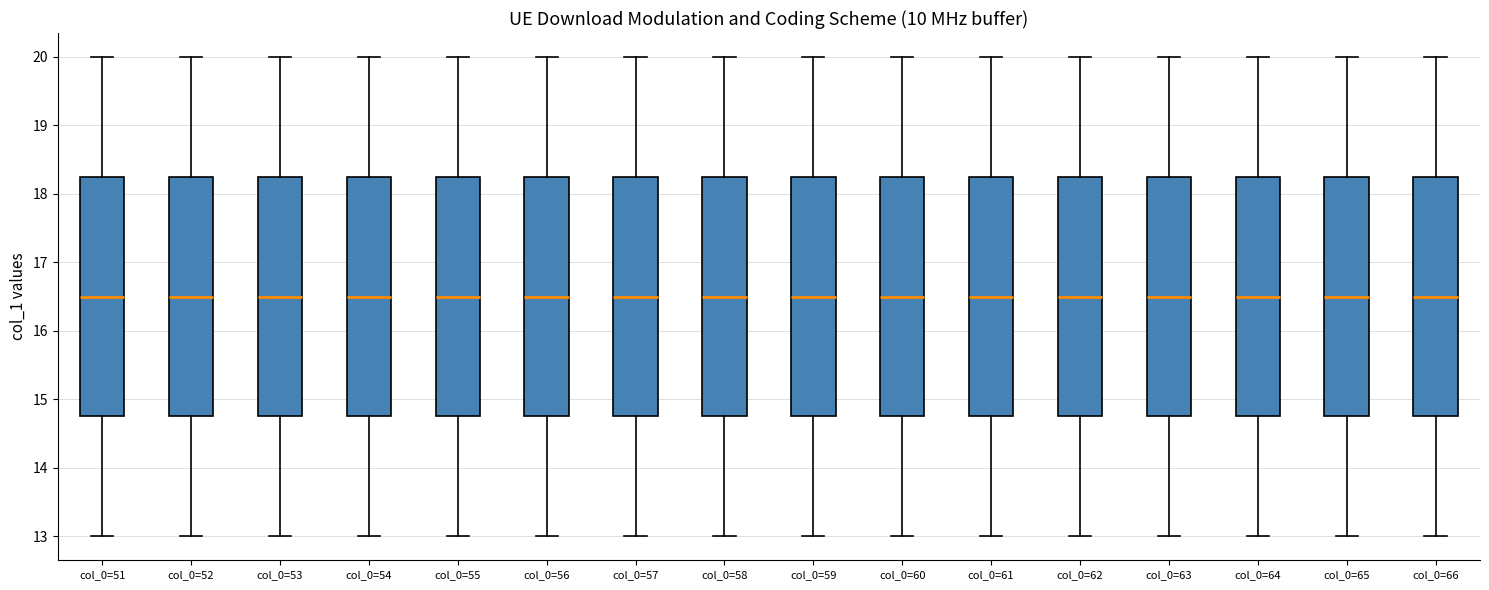

Reading left to right, read every box against the y-axis: the position of its median line, the range the box covers, and the ends of its whiskers. The values are not printed on the chart, so give them approximately, as read against the axis.

col_0=51: median 16.5, box 14.8 to 18.3, whiskers 13.0 to 20.0
col_0=52: median 16.5, box 14.8 to 18.3, whiskers 13.0 to 20.0
col_0=53: median 16.5, box 14.8 to 18.3, whiskers 13.0 to 20.0
col_0=54: median 16.5, box 14.8 to 18.3, whiskers 13.0 to 20.0
col_0=55: median 16.5, box 14.8 to 18.3, whiskers 13.0 to 20.0
col_0=56: median 16.5, box 14.8 to 18.3, whiskers 13.0 to 20.0
col_0=57: median 16.5, box 14.8 to 18.3, whiskers 13.0 to 20.0
col_0=58: median 16.5, box 14.8 to 18.3, whiskers 13.0 to 20.0
col_0=59: median 16.5, box 14.8 to 18.3, whiskers 13.0 to 20.0
col_0=60: median 16.5, box 14.8 to 18.3, whiskers 13.0 to 20.0
col_0=61: median 16.5, box 14.8 to 18.3, whiskers 13.0 to 20.0
col_0=62: median 16.5, box 14.8 to 18.3, whiskers 13.0 to 20.0
col_0=63: median 16.5, box 14.8 to 18.3, whiskers 13.0 to 20.0
col_0=64: median 16.5, box 14.8 to 18.3, whiskers 13.0 to 20.0
col_0=65: median 16.5, box 14.8 to 18.3, whiskers 13.0 to 20.0
col_0=66: median 16.5, box 14.8 to 18.3, whiskers 13.0 to 20.0